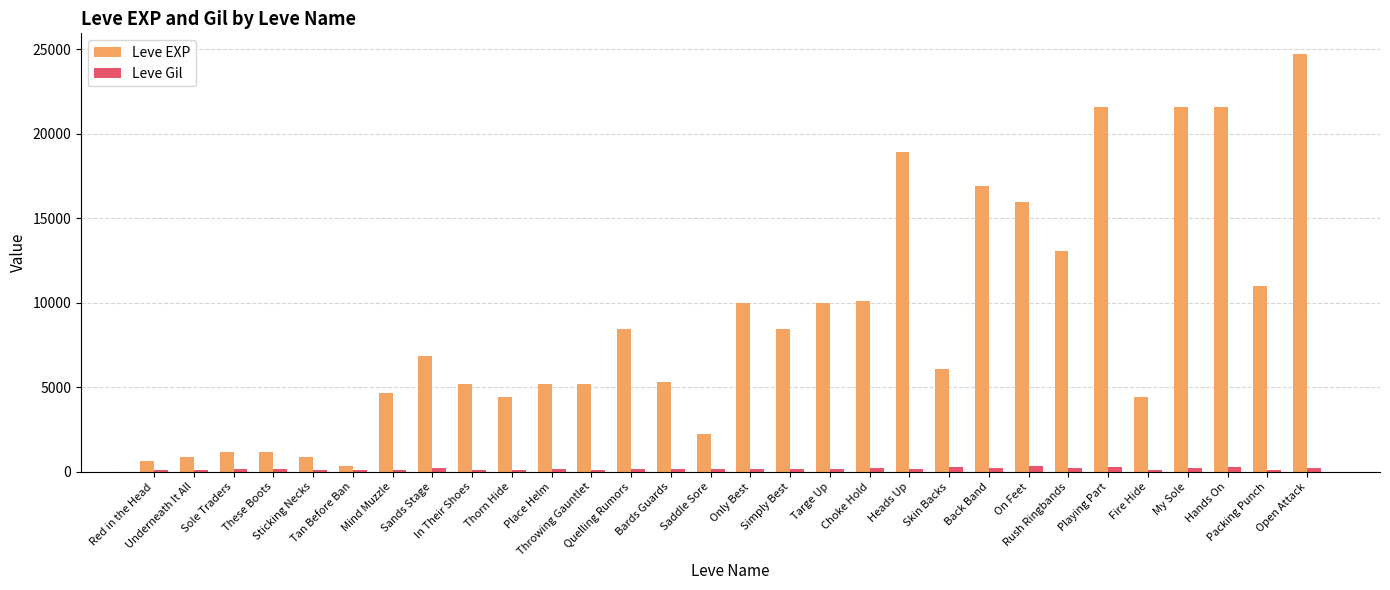

What is the sum of all Leve Gil values?

5529